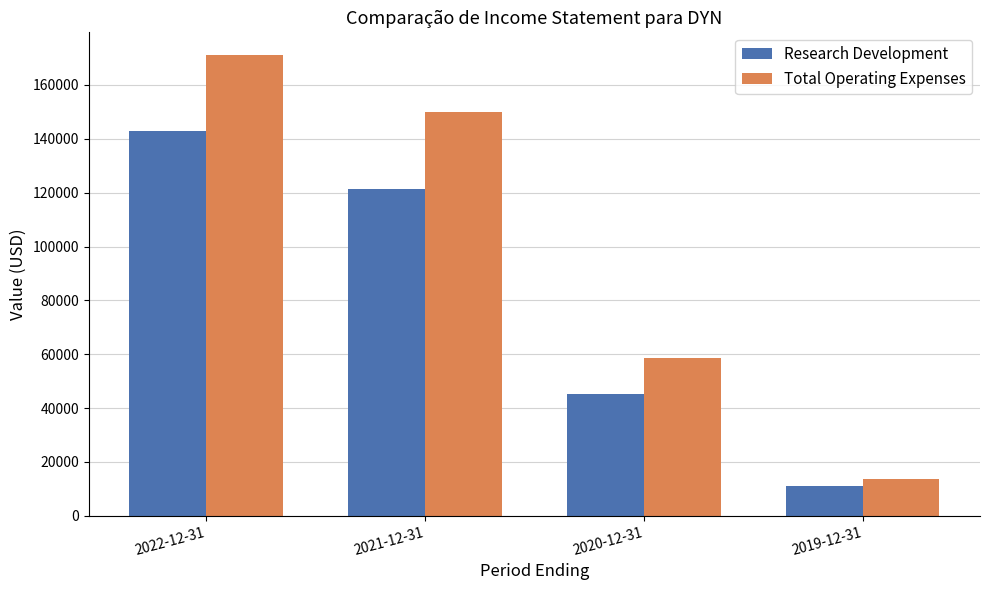

What is the average value of the Total Operating Expenses series?

98350